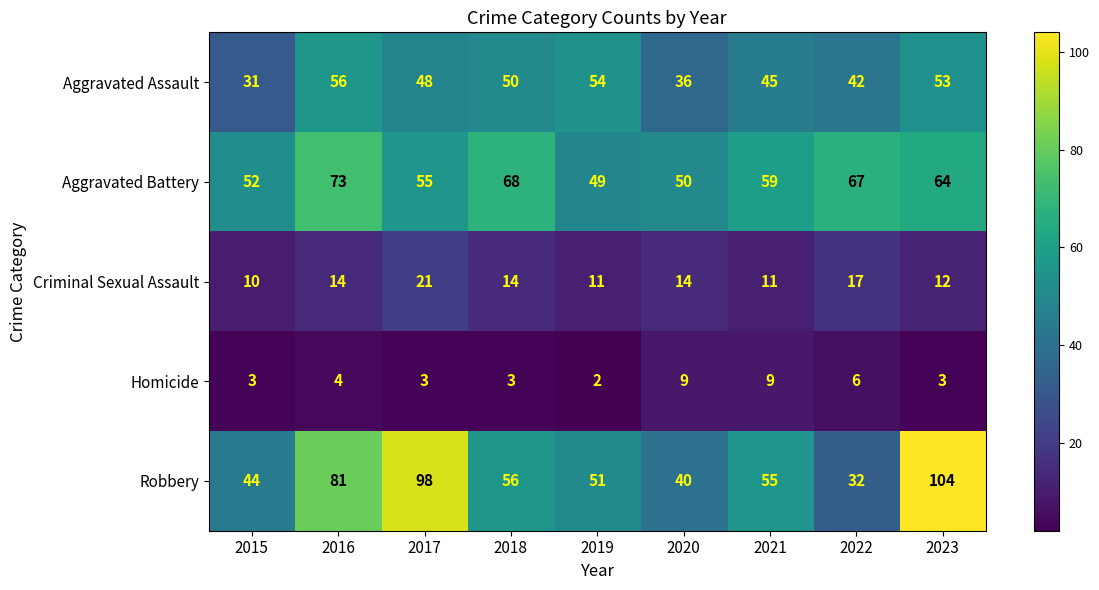

What is the minimum value for Criminal Sexual Assault?

10